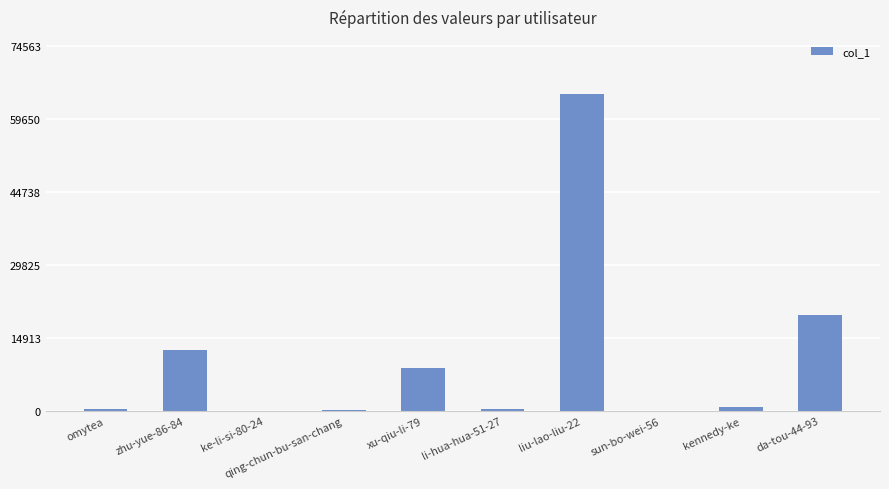

What is the sum of all values?

107429